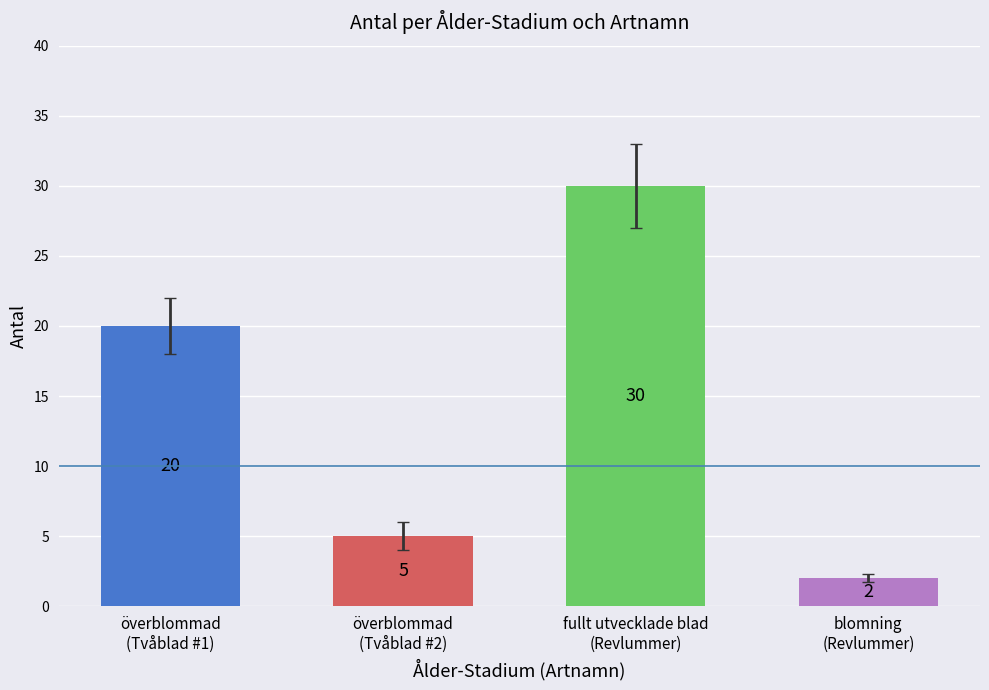

At which category does the chart reach its minimum across all series?

blomning (Revlummer)